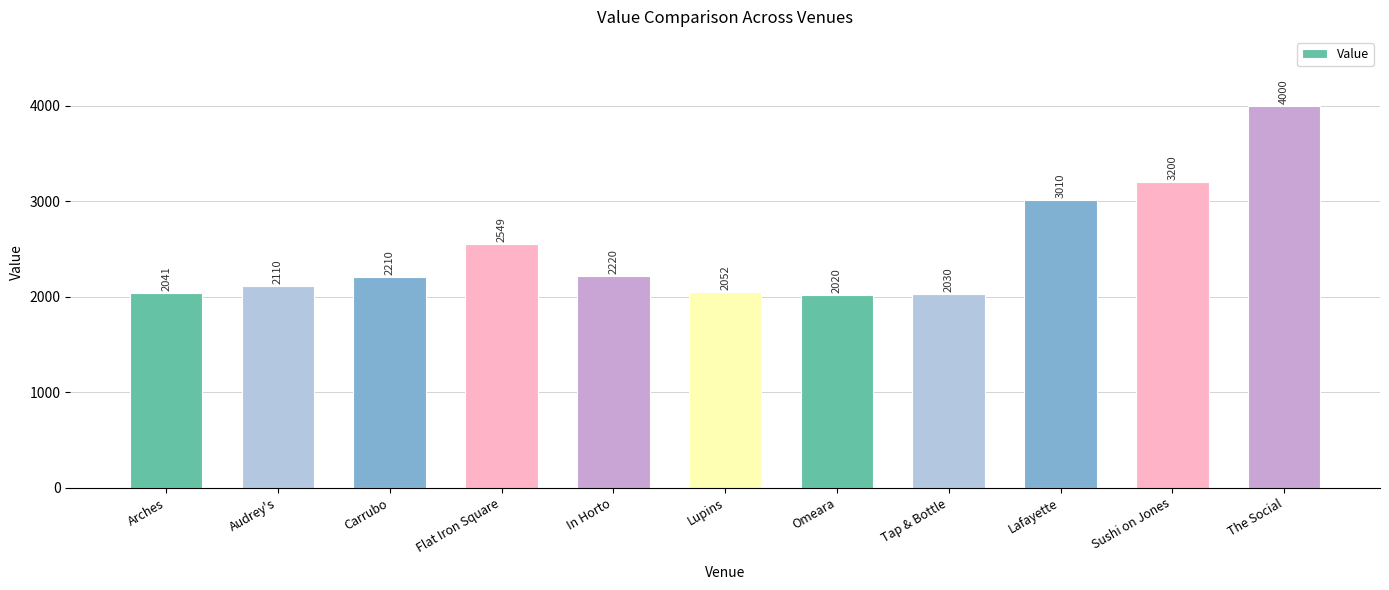

What is the average value?

2495